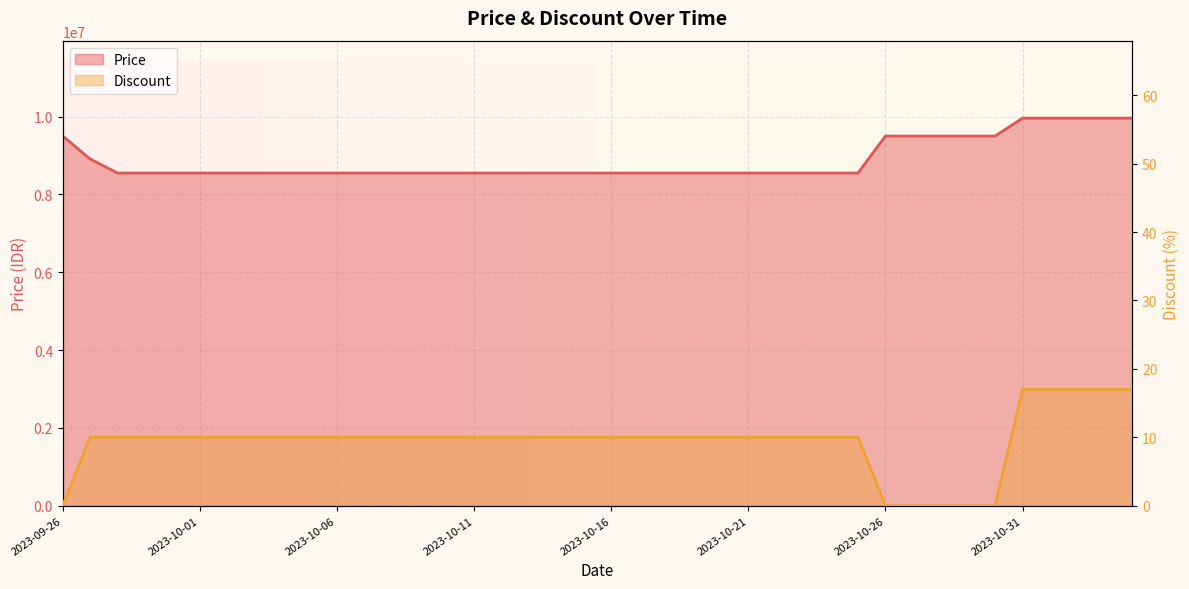

What is the label of the 5th point from the left?

2023-09-30